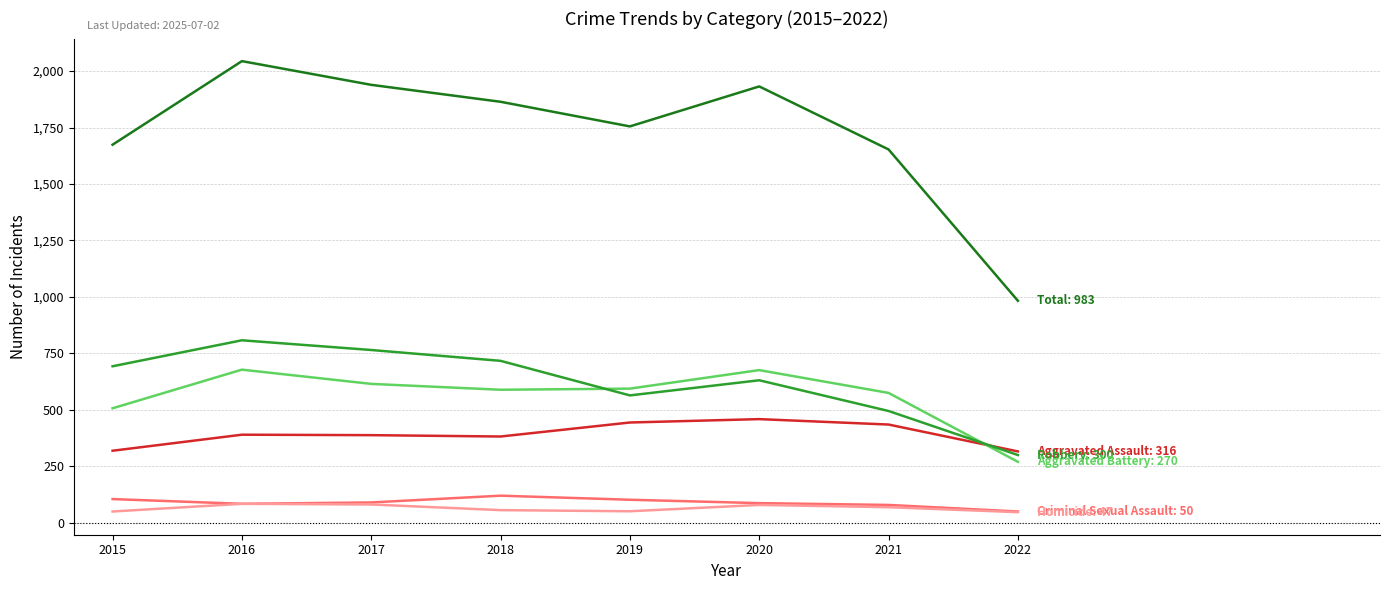

Is this an area chart (filled region under the line)?

No